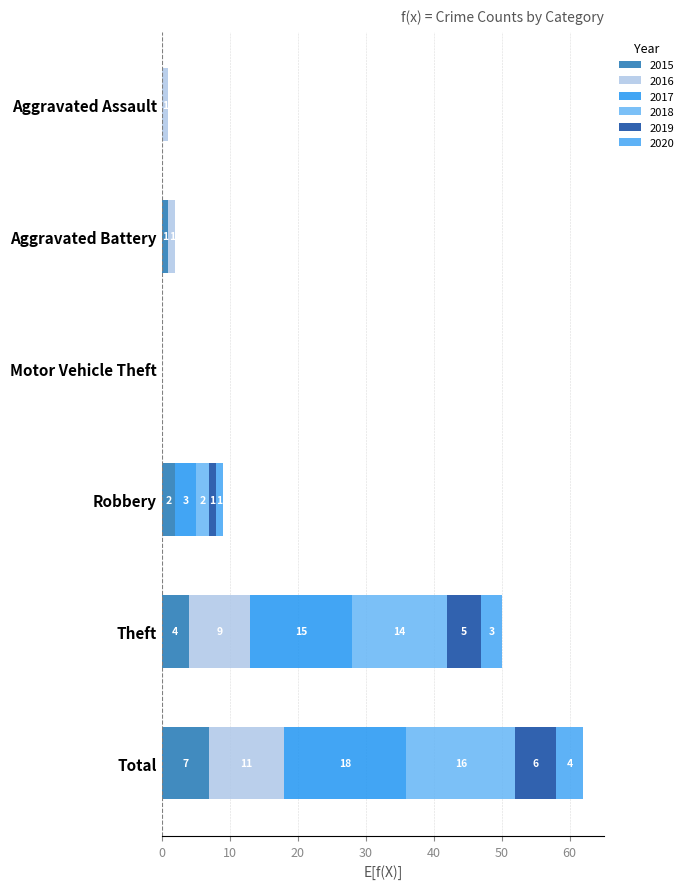

At which label is 2020 closest to 2?

Robbery